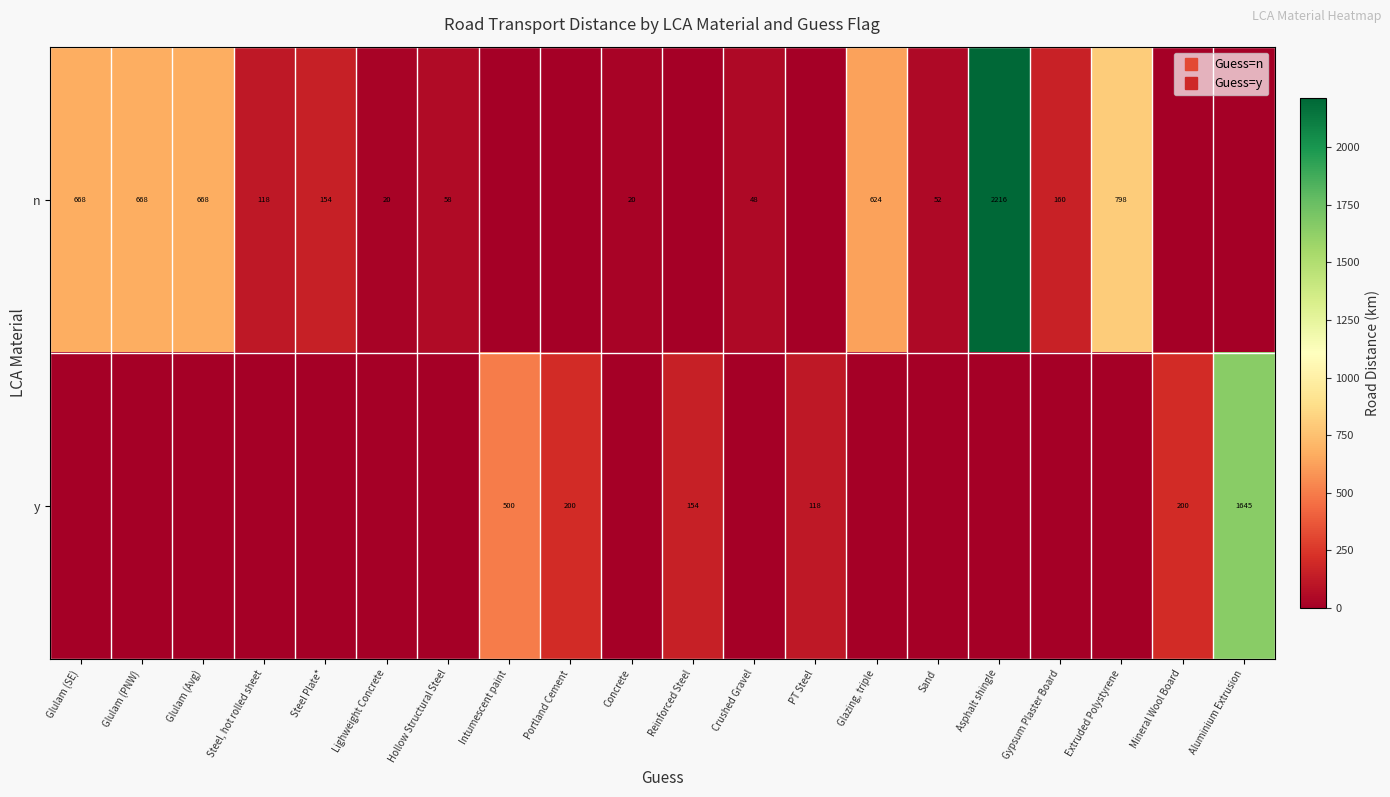

Which series has the widest spread of values?

n